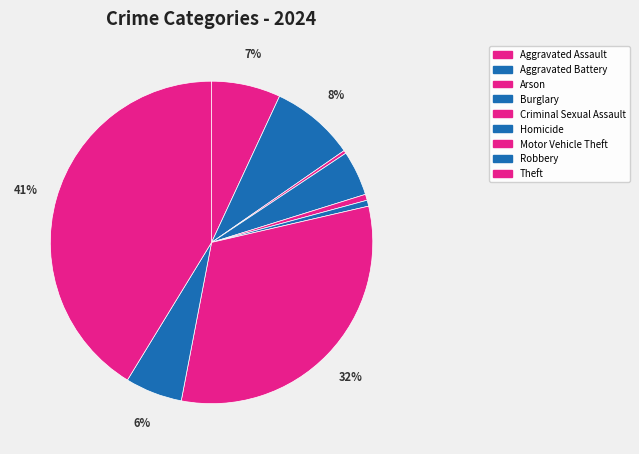

How many segments does this pie chart have?

9